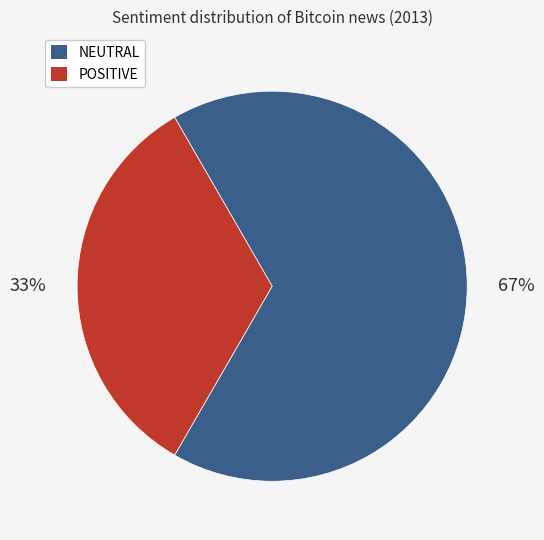

To the nearest percent, what is the average slice percentage?

50%